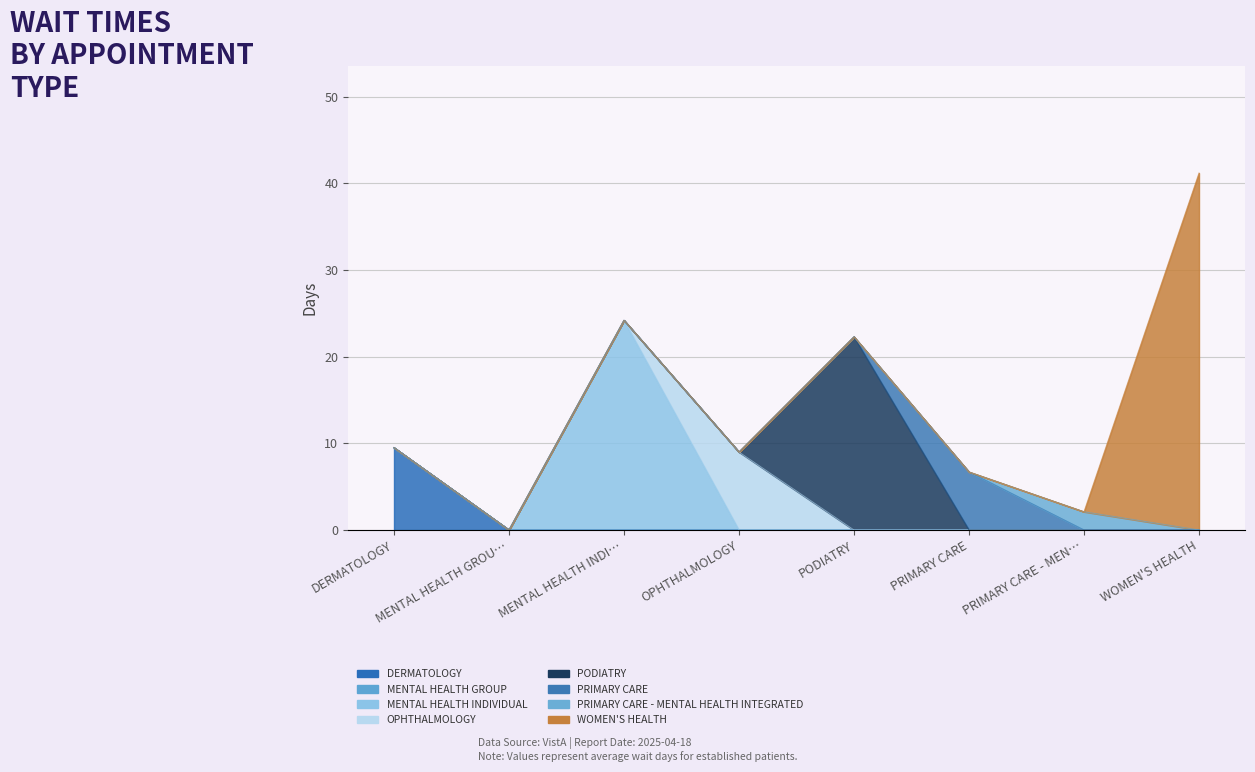

How many positive values are there?

7